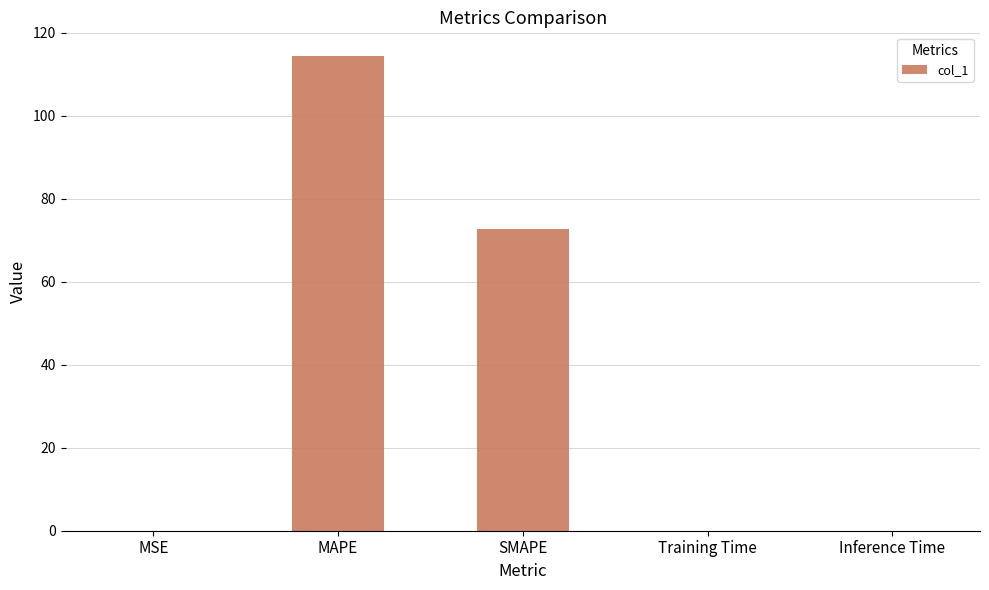

Does the chart contain stacked bars?

No